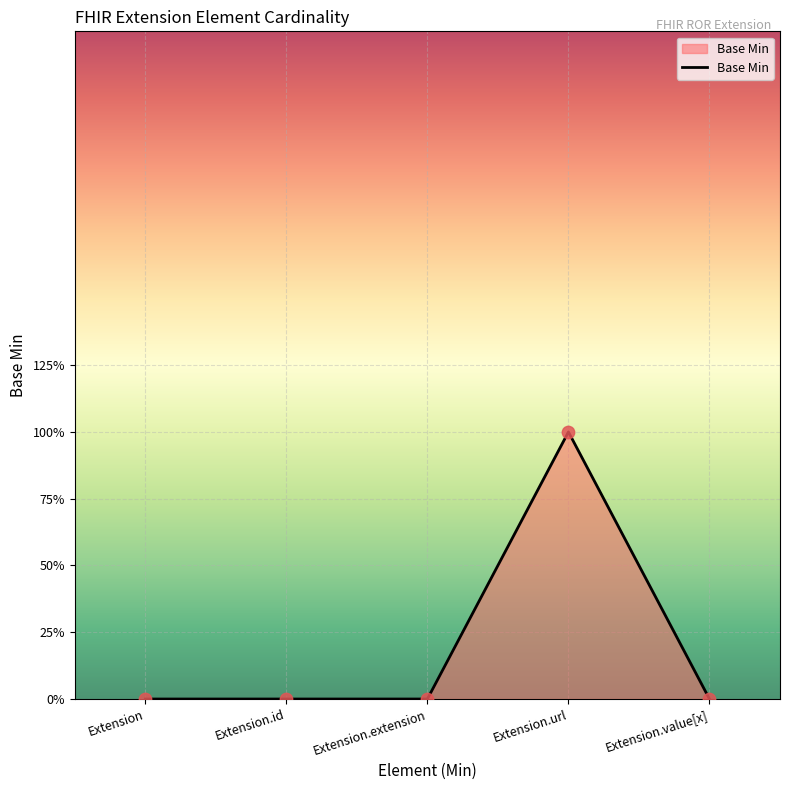

What is the change in value from Extension.id to Extension.url?

+1